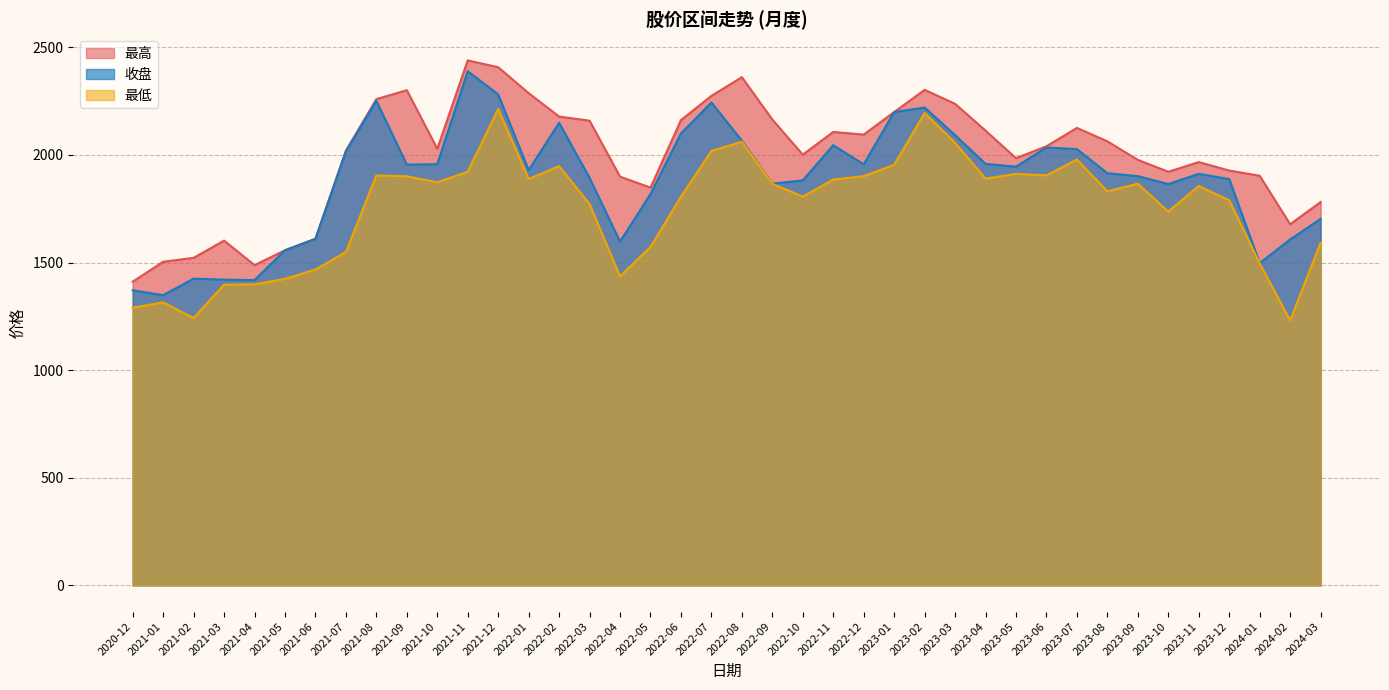

Rank the categories by 最高 value from lowest to highest.

2020-12, 2021-04, 2021-01, 2021-02, 2021-05, 2021-03, 2021-06, 2024-02, 2024-03, 2022-05, 2022-04, 2024-01, 2023-10, 2023-12, 2023-11, 2023-09, 2023-05, 2022-10, 2021-07, 2021-10, 2023-06, 2023-08, 2022-12, 2022-11, 2023-04, 2023-07, 2022-03, 2022-06, 2022-09, 2022-02, 2023-01, 2023-03, 2021-08, 2022-07, 2022-01, 2021-09, 2023-02, 2022-08, 2021-12, 2021-11